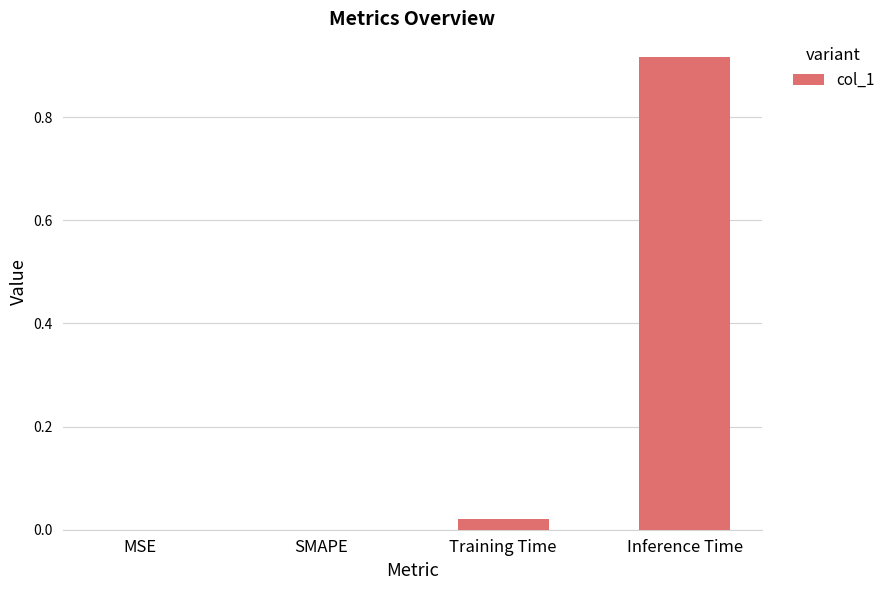

The chart shows a value of 0.5 at Inference Time. True or false?

False